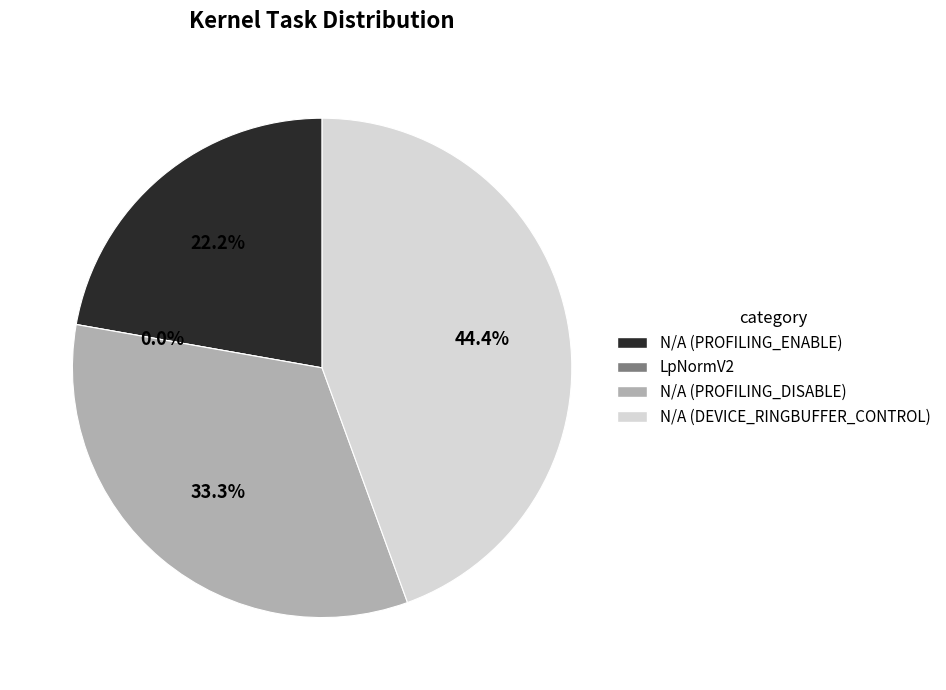

What is the largest slice in the pie chart?

N/A (DEVICE_RINGBUFFER_CONTROL)